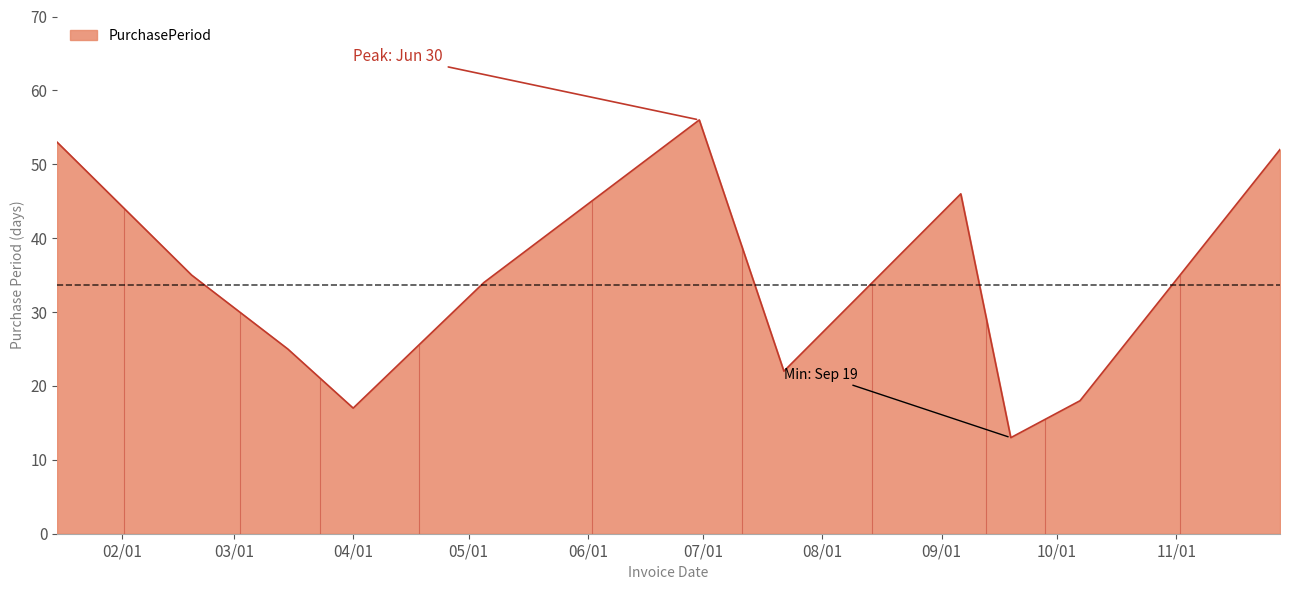

Read the value at 2016-09-06, to the nearest 10.

50